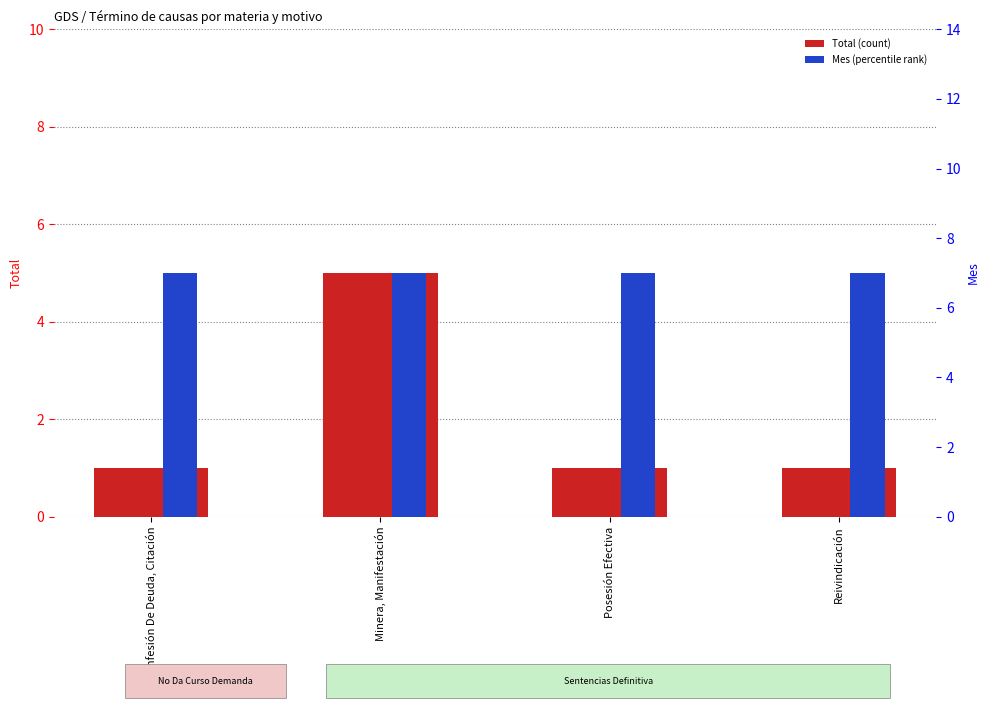

What position from the right is Confesión De Deuda, Citación?

4